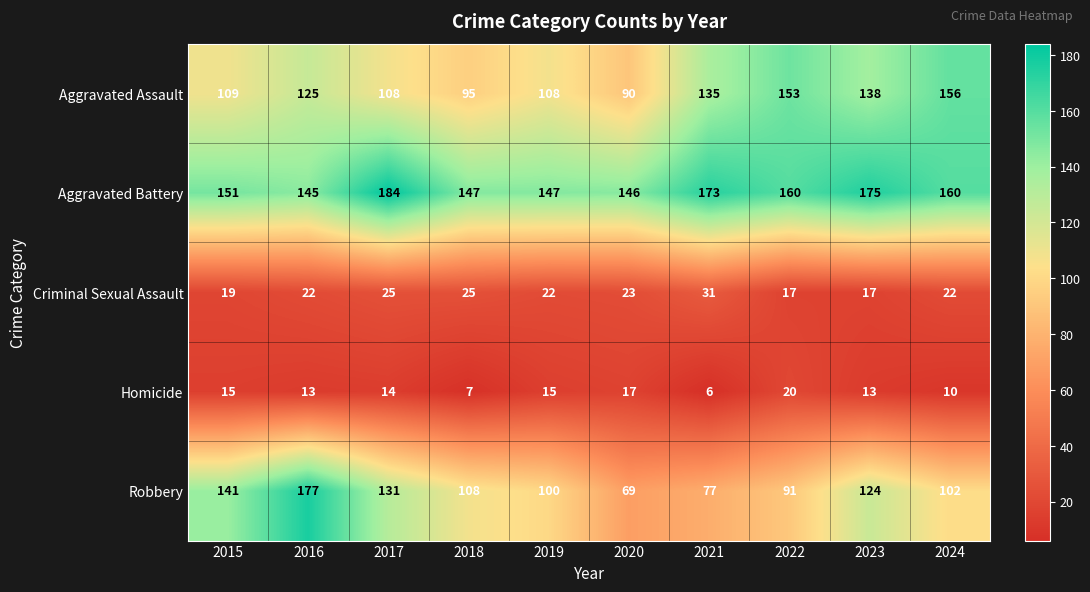

At 2017, list the series in order from largest to smallest.

Aggravated Battery, Robbery, Aggravated Assault, Criminal Sexual Assault, Homicide